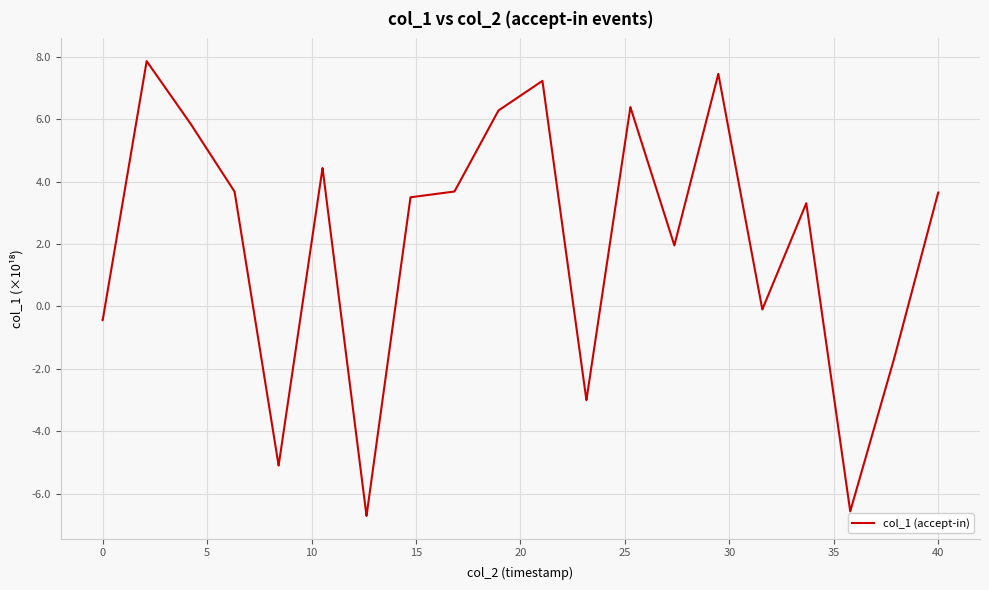

How many positive values are there?

26